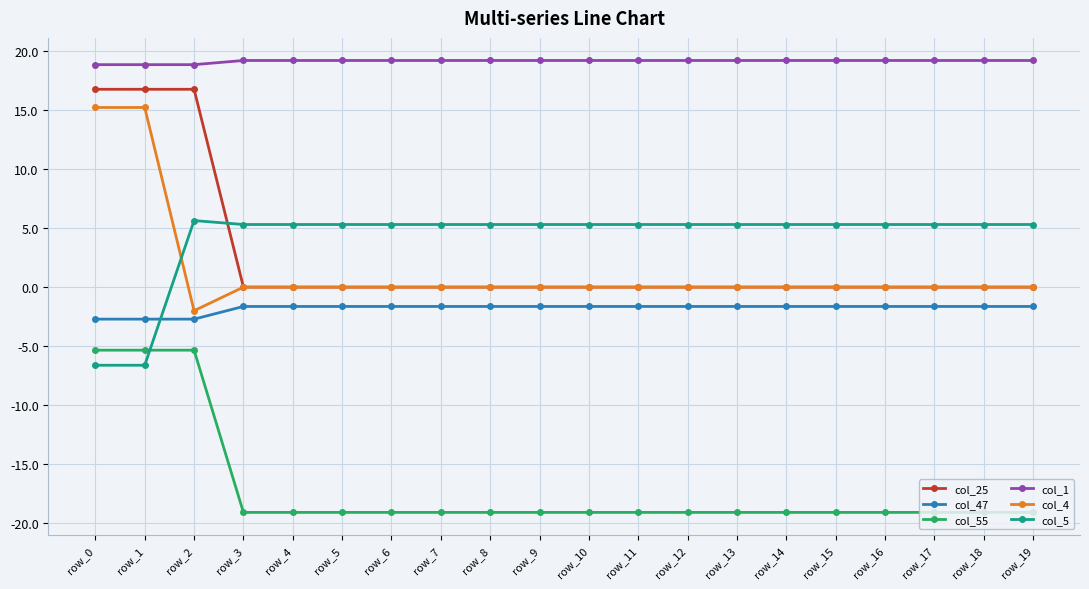

What is the total value across all series at row_12?

3.8